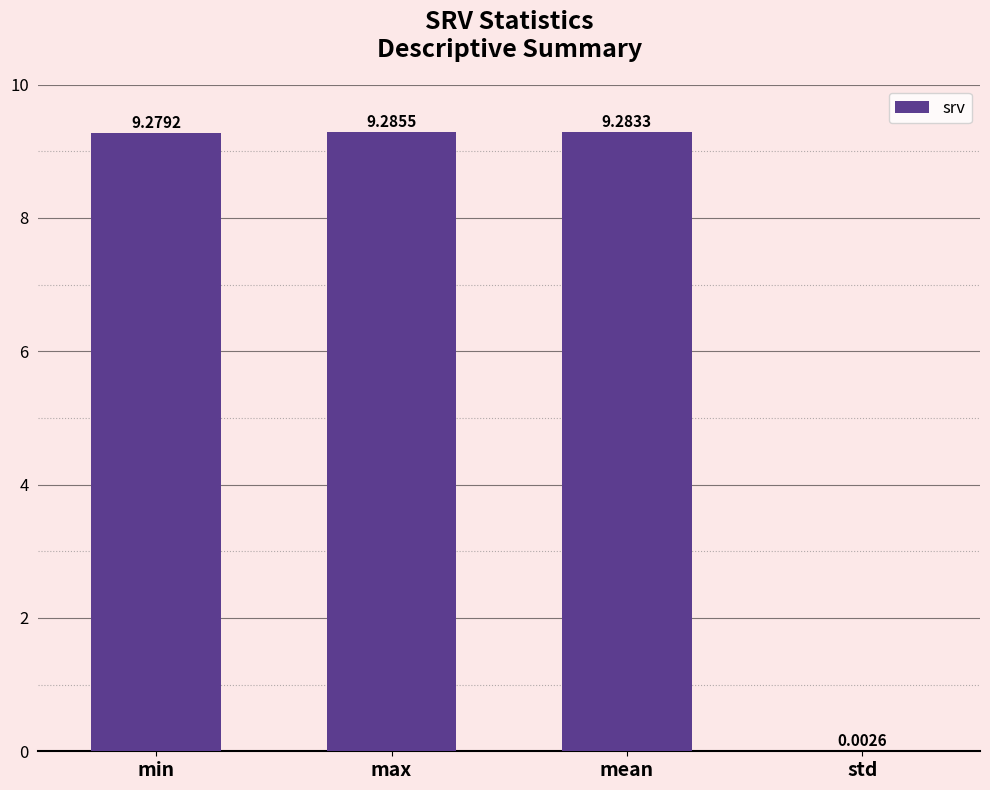

What is the maximum value shown in the chart?

9.3